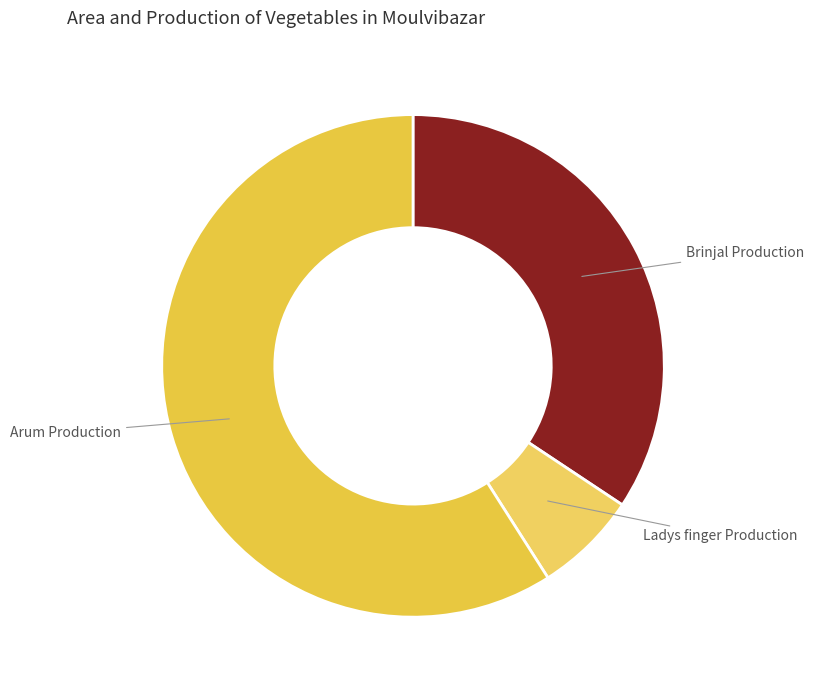

How many slices are in this pie chart?

3